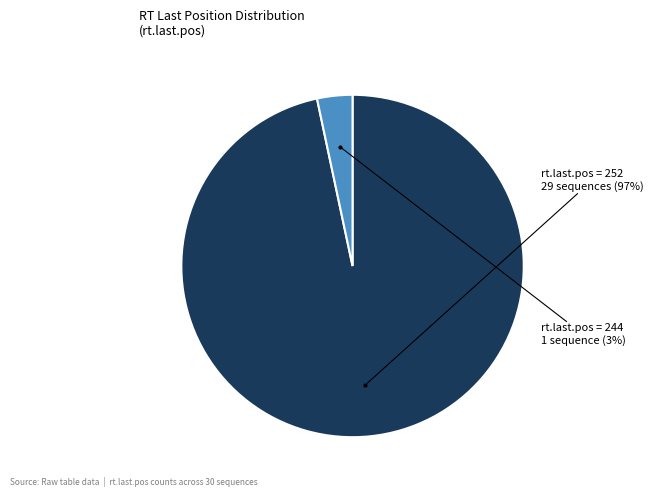

Is there any slice that represents more than half of the pie?

Yes